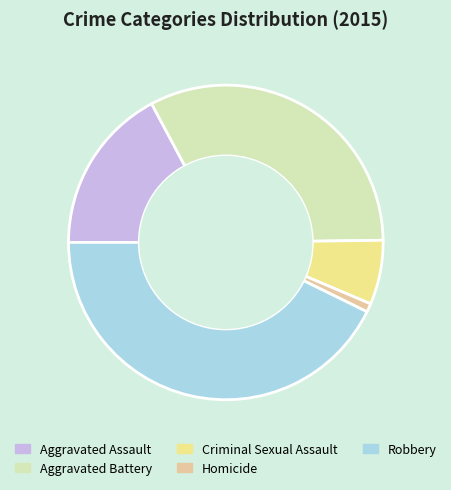

Count the number of slices in the pie.

5